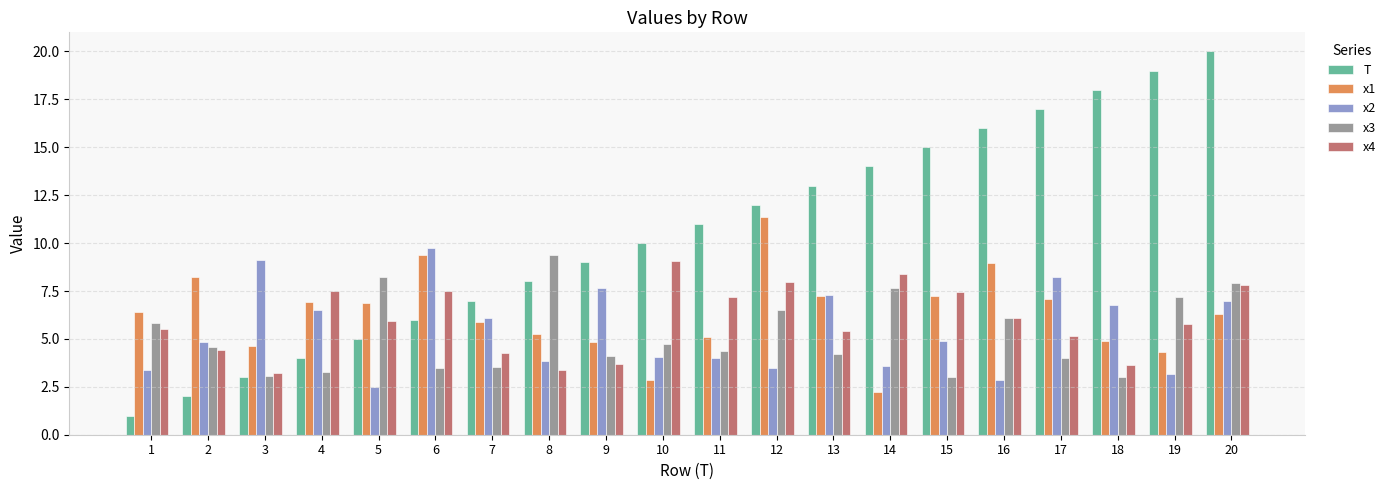

At which category is the sum across all series the highest?

20